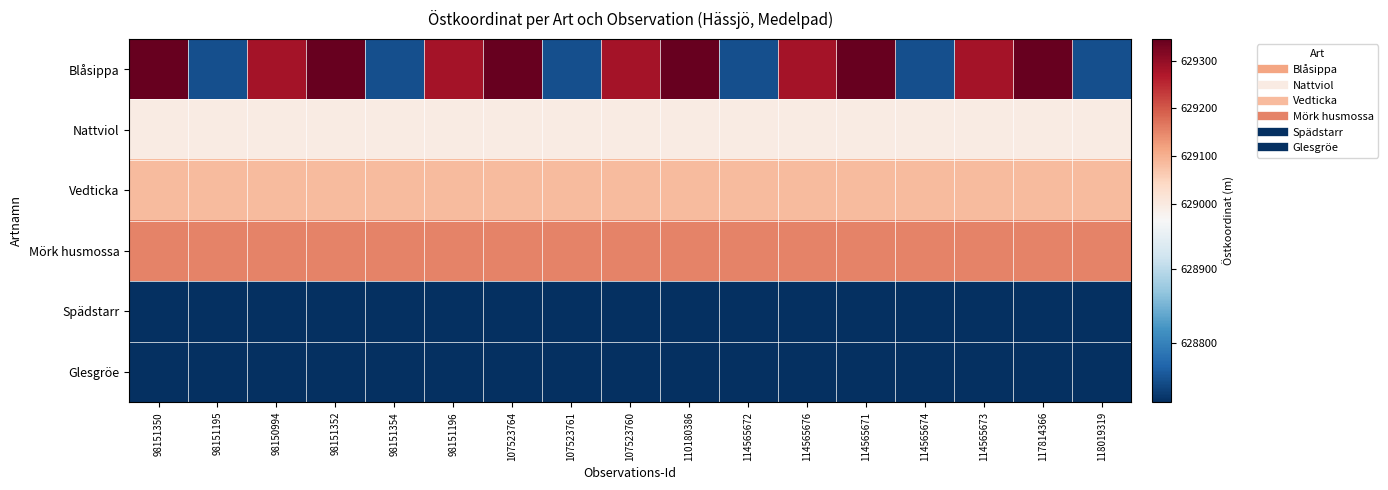

What is the difference between the highest and lowest values at 110180386?

626.0